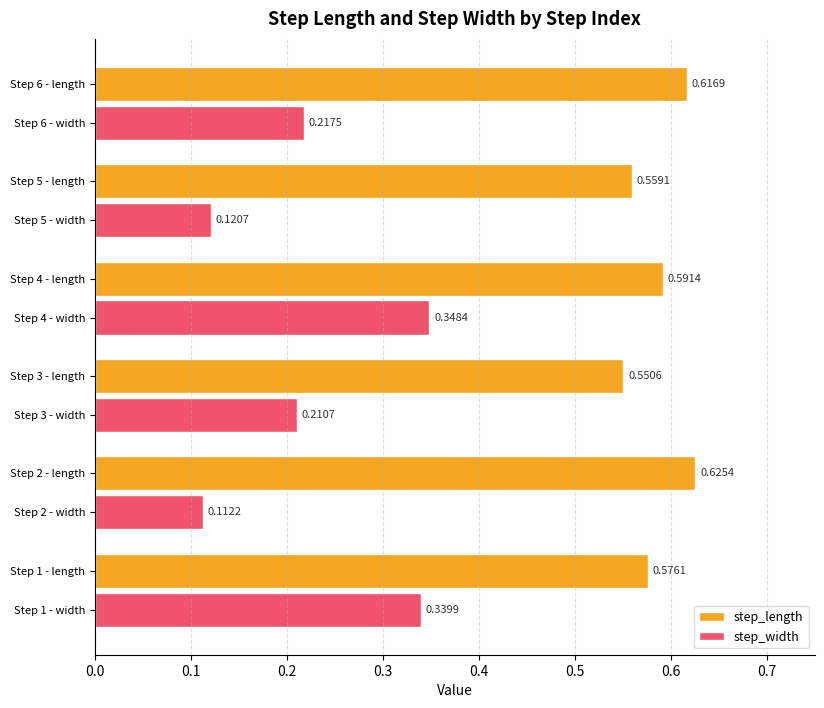

Which series has the widest spread of values?

step_width